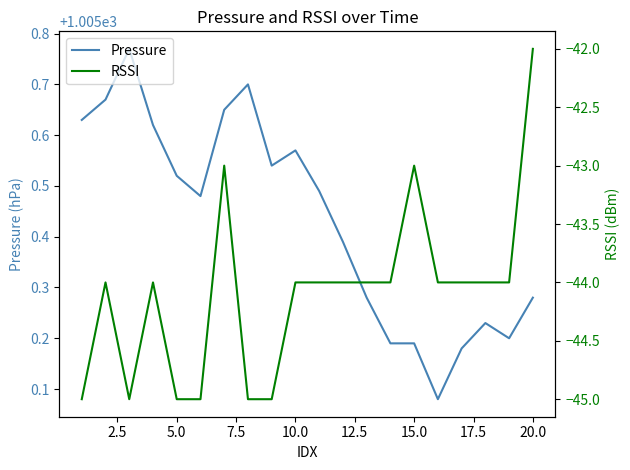

Rank the series by their average value, from lowest to highest.

RSSI, Pressure